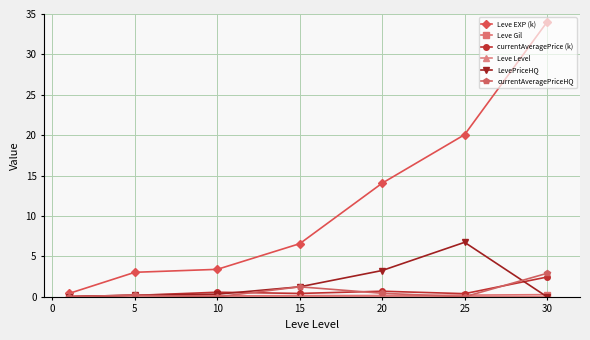

Does the chart display data point markers on the line(s)?

Yes